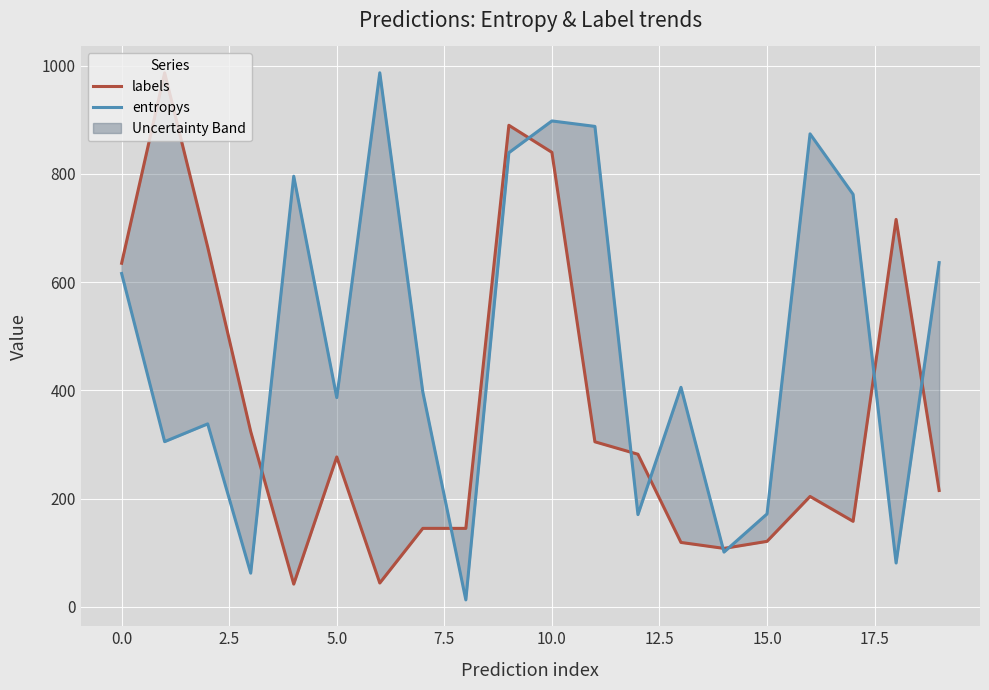

Is this an area chart (filled region under the line)?

No